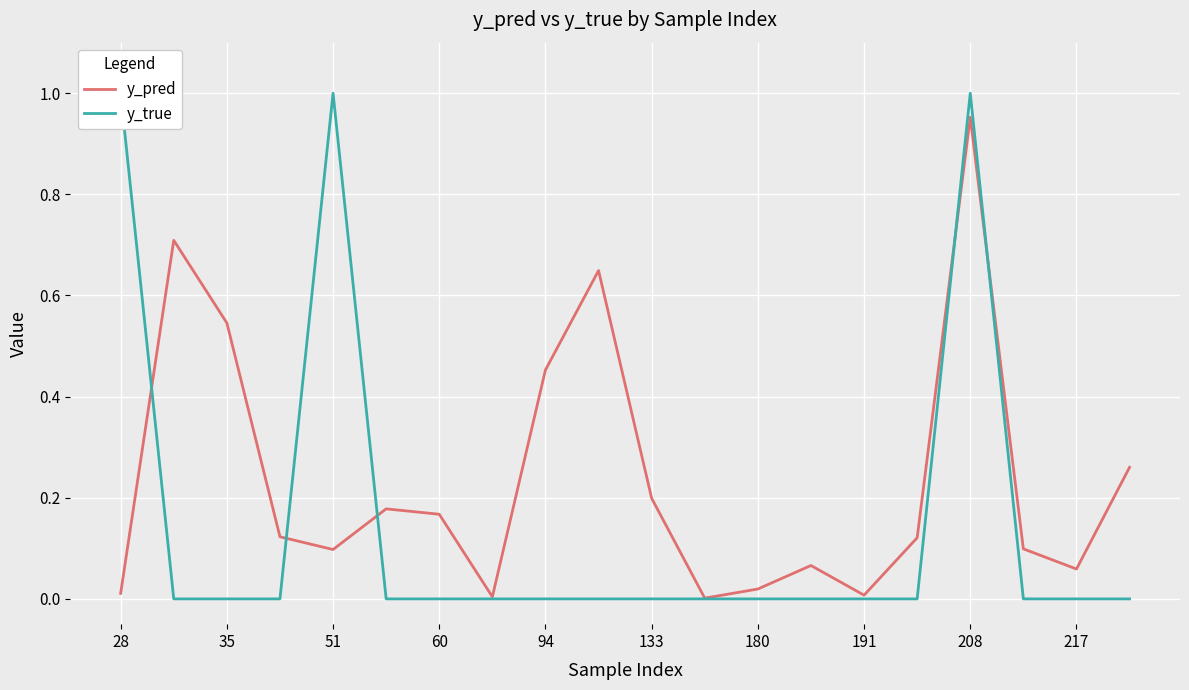

The y_pred series shows 0.2 at 94. True or false?

False